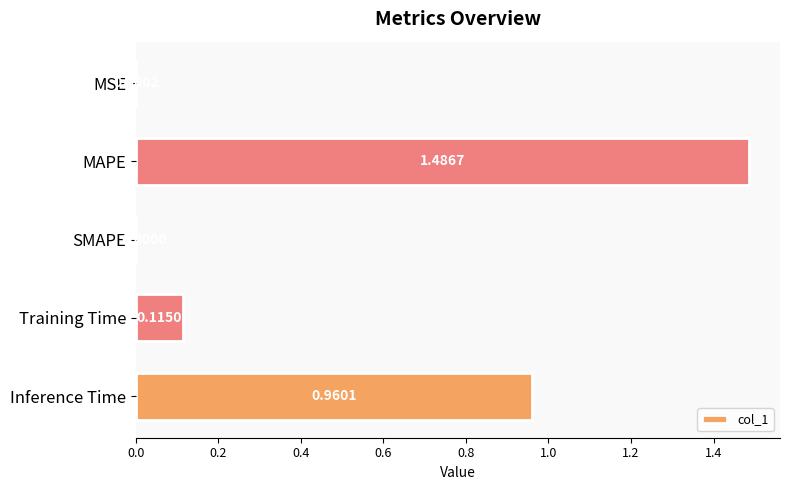

At which category does the chart reach its peak across all series?

MAPE